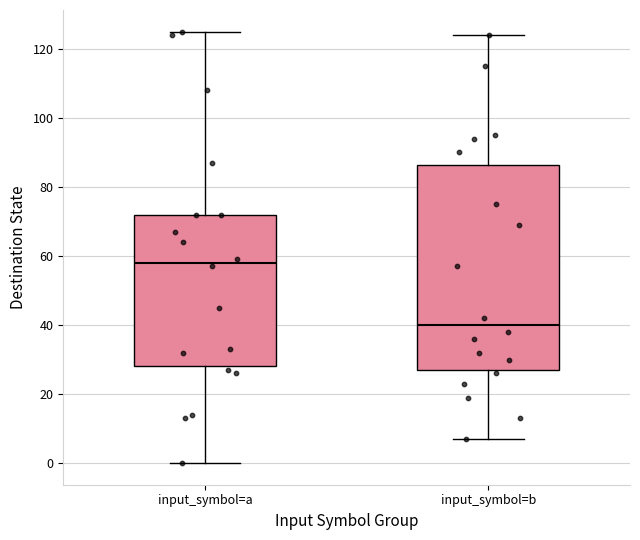

Where does the upper whisker of the box for input_symbol=a end on the y-axis? The values are not printed on the chart, so give them approximately, as read against the axis.

126